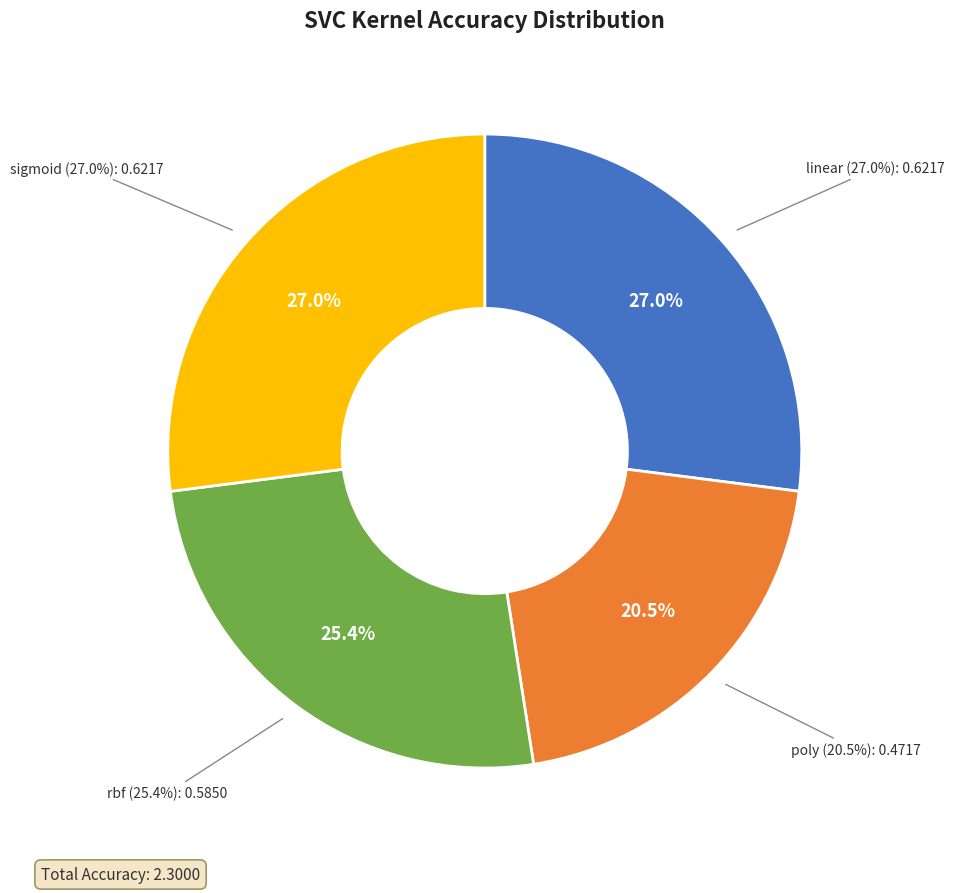

True or false: rbf accounts for 25% of the total.

True